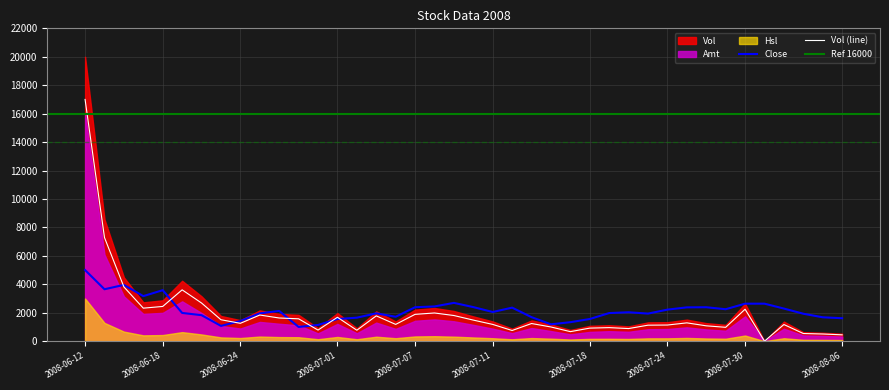

The value of Close at 2008-07-30 is 3877.9. True or false?

False